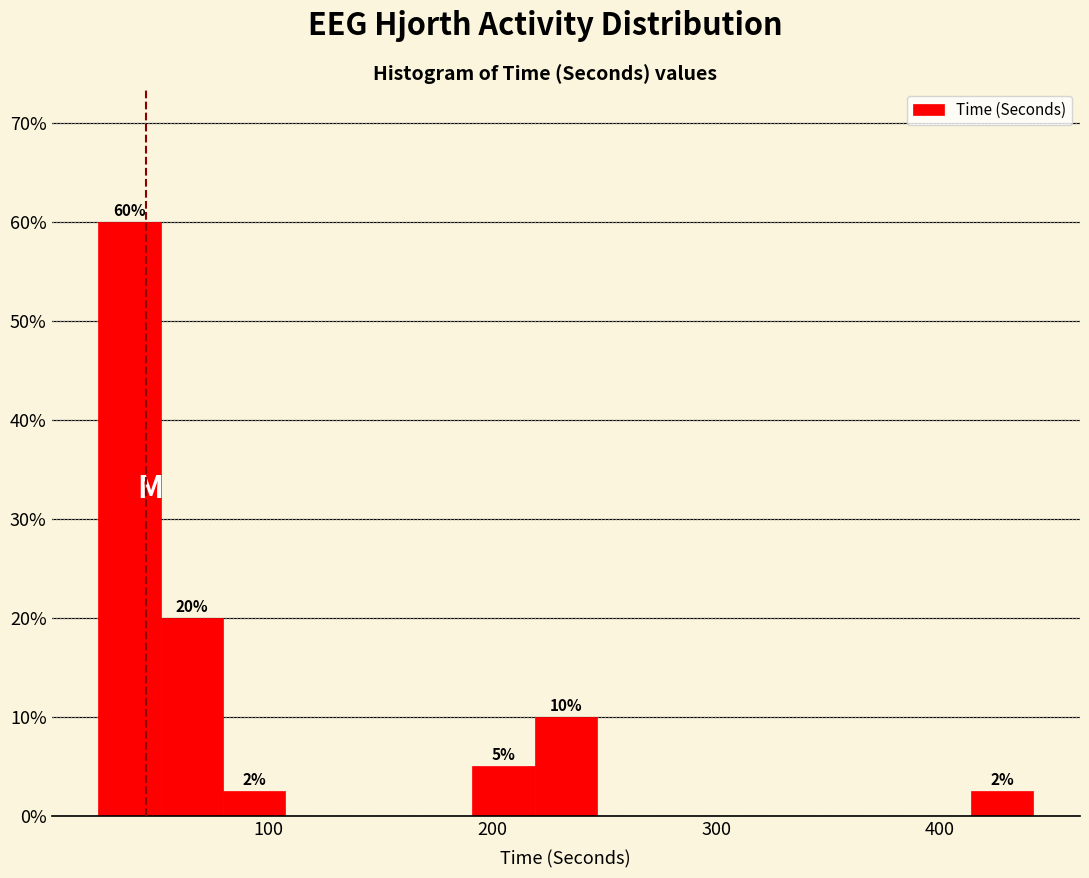

Read against the x-axis, roughly where is the centre of the tallest bar?

40